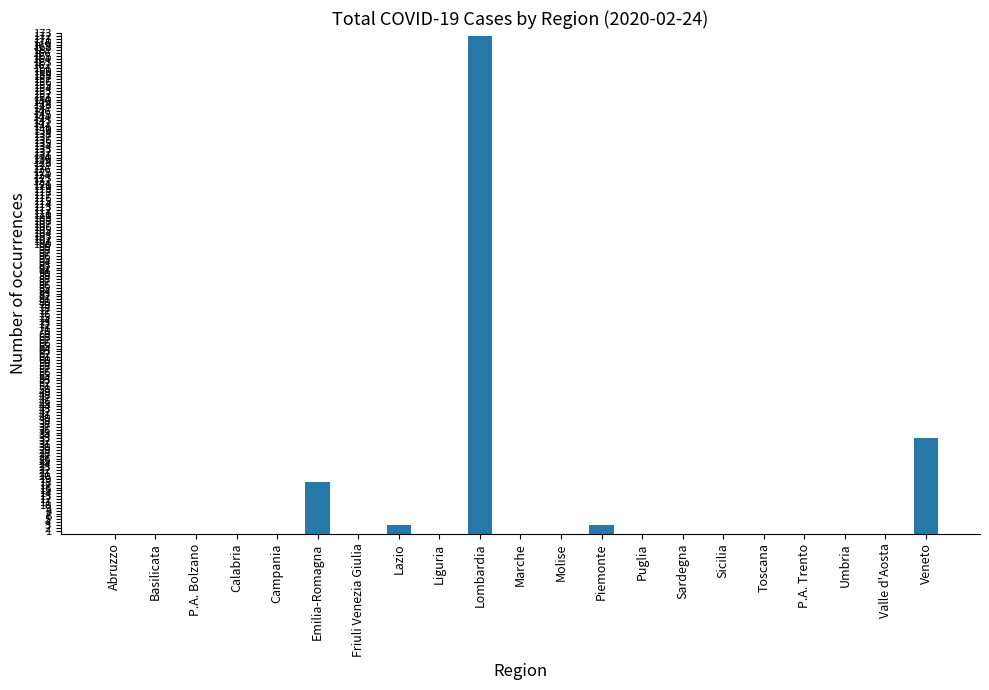

The value at Molise is 0. True or false?

True